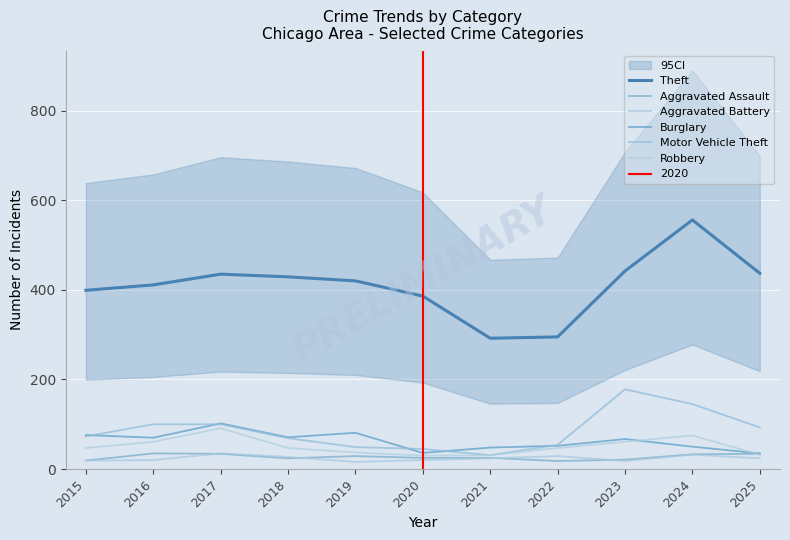

Count the number of data series in this chart.

6